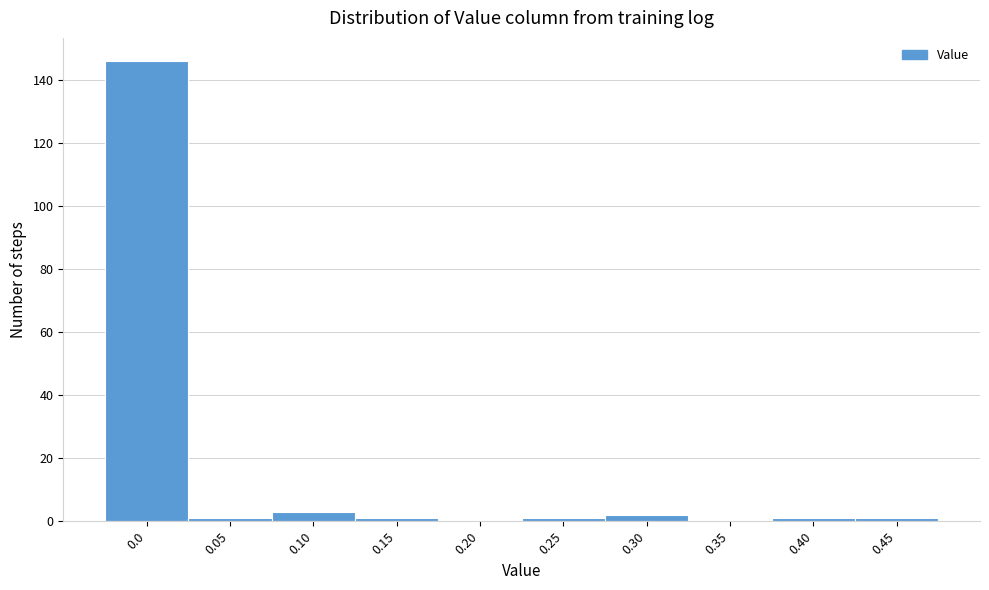

Reading right to left, what are all the values shown in this chart?

0.45=1	0.40=1	0.35=0	0.30=2	0.25=1	0.20=0	0.15=1	0.10=3	0.05=1	0.0=146